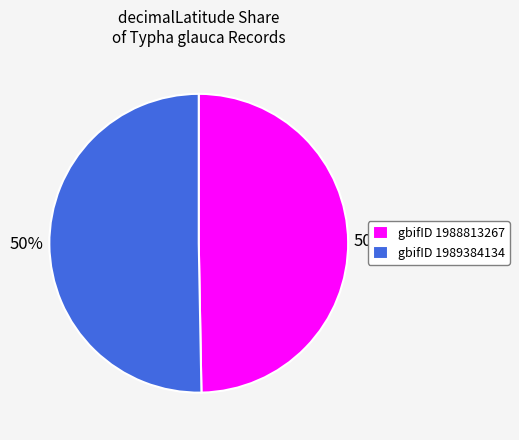

To the nearest percent, what is the average slice percentage?

50%